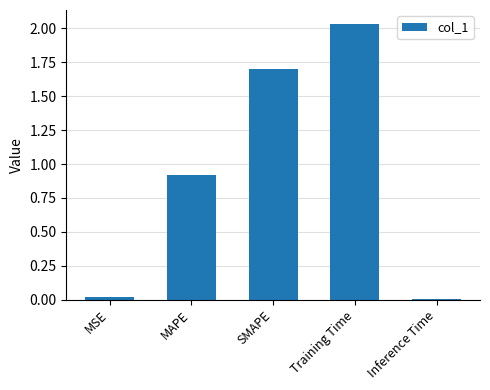

What is the label of the 4th bar from the left?

Training Time